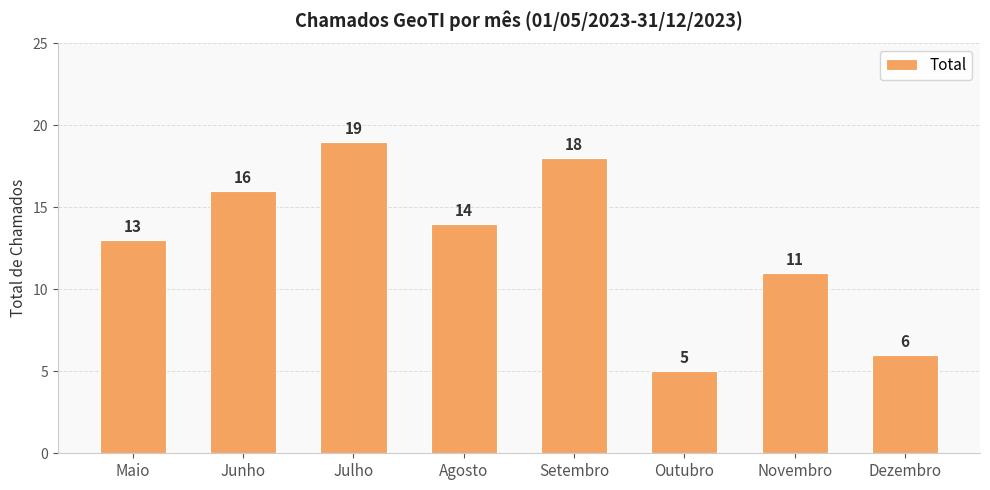

List the labels in order of value, smallest first.

Outubro, Dezembro, Novembro, Maio, Agosto, Junho, Setembro, Julho